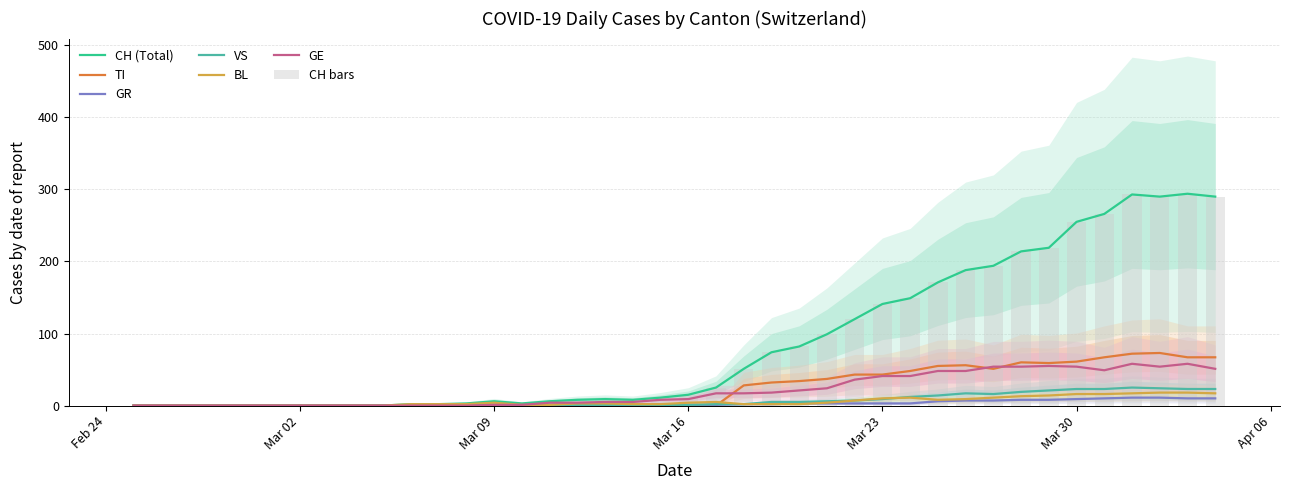

Which series has the largest range (max minus min)?

CH